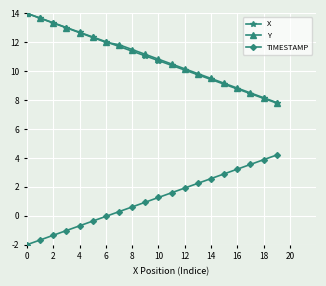

Count the number of data series in this chart.

3